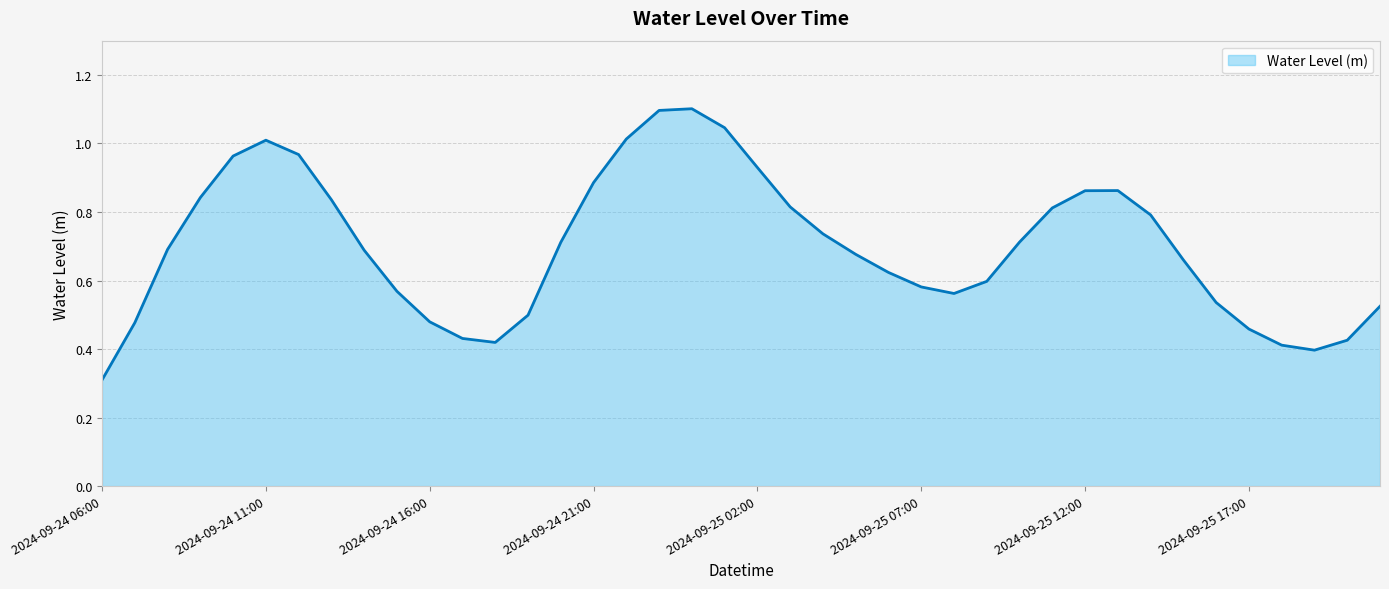

What is the minimum value shown in the chart?

0.3